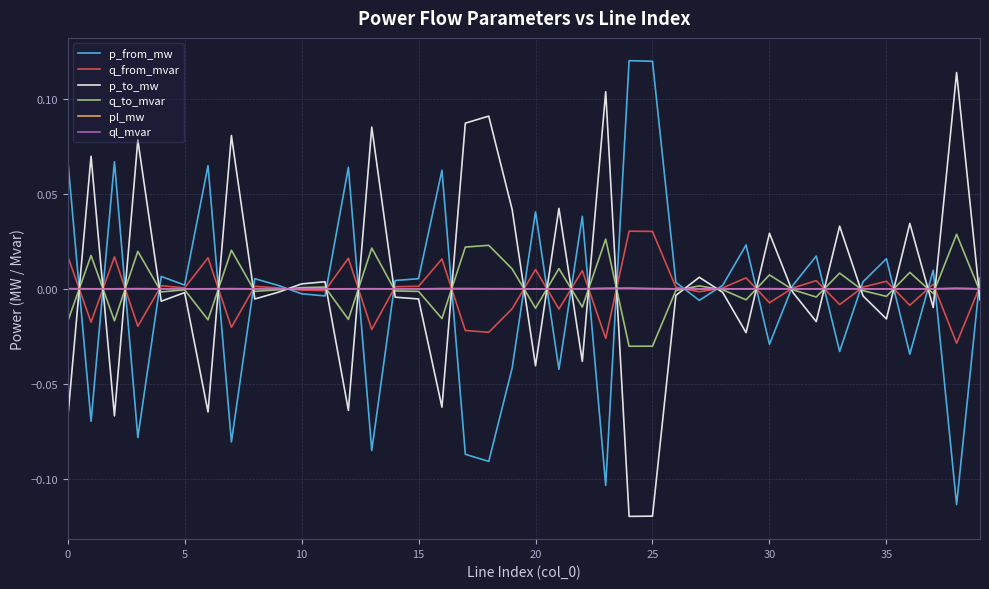

How many lines are shown in the chart?

6